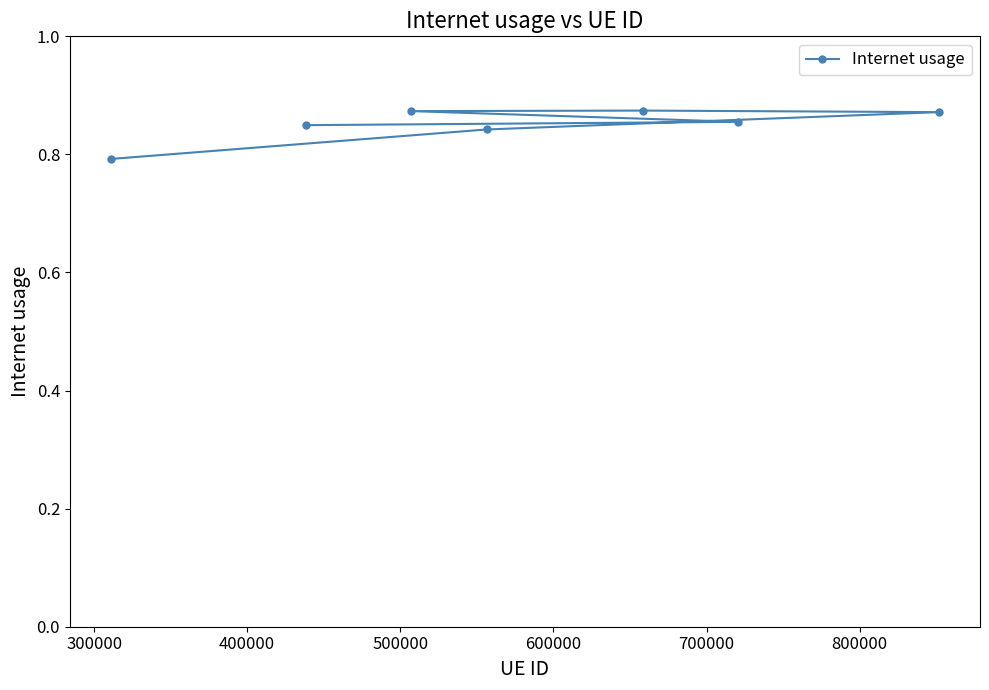

Does the chart display data point markers on the line(s)?

Yes